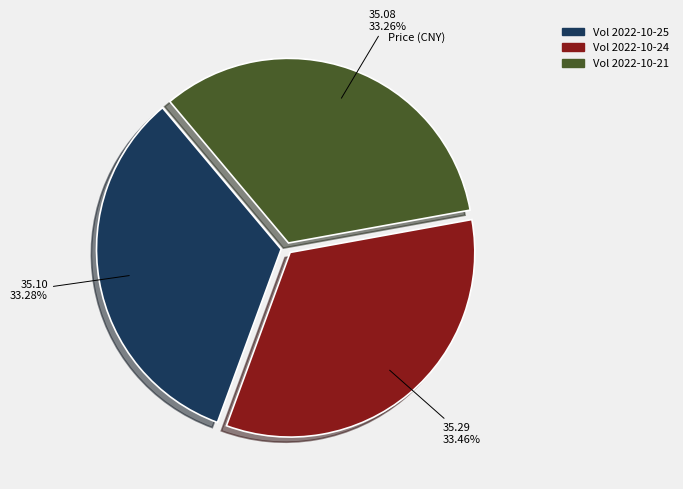

Does Vol 2022-10-21 represent more than half of the total?

No